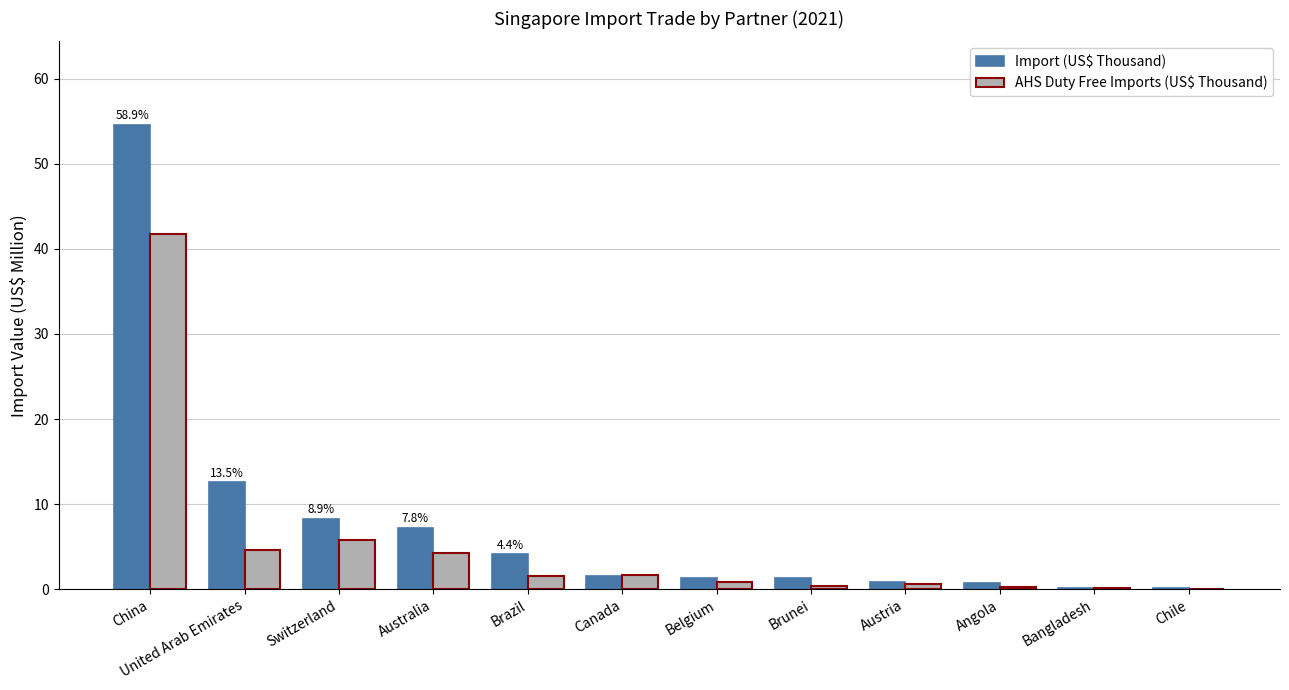

What is the sum of all Import (US$ Thousand) values?

92.7